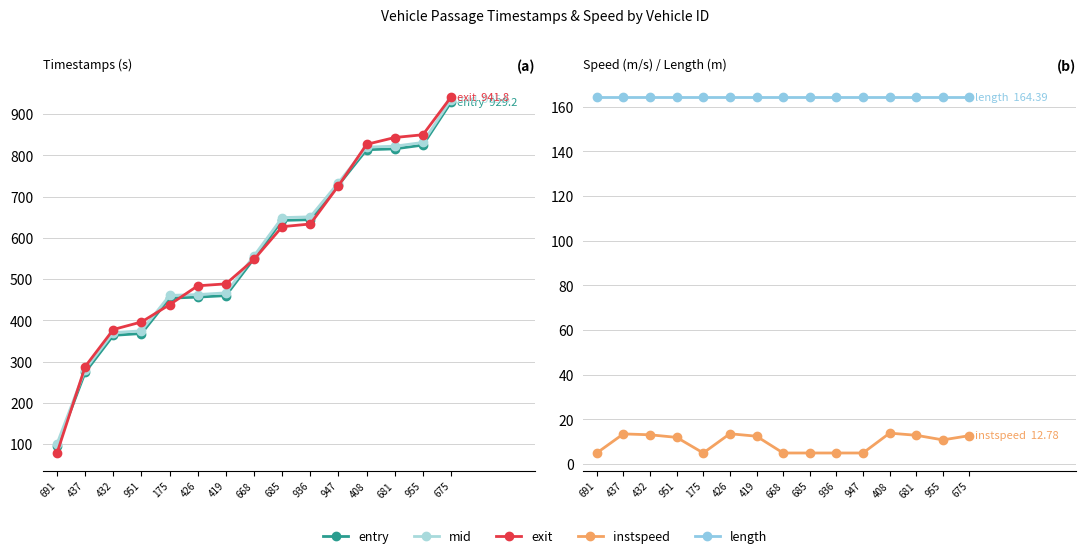

How many data points in entry are less than 549?

7